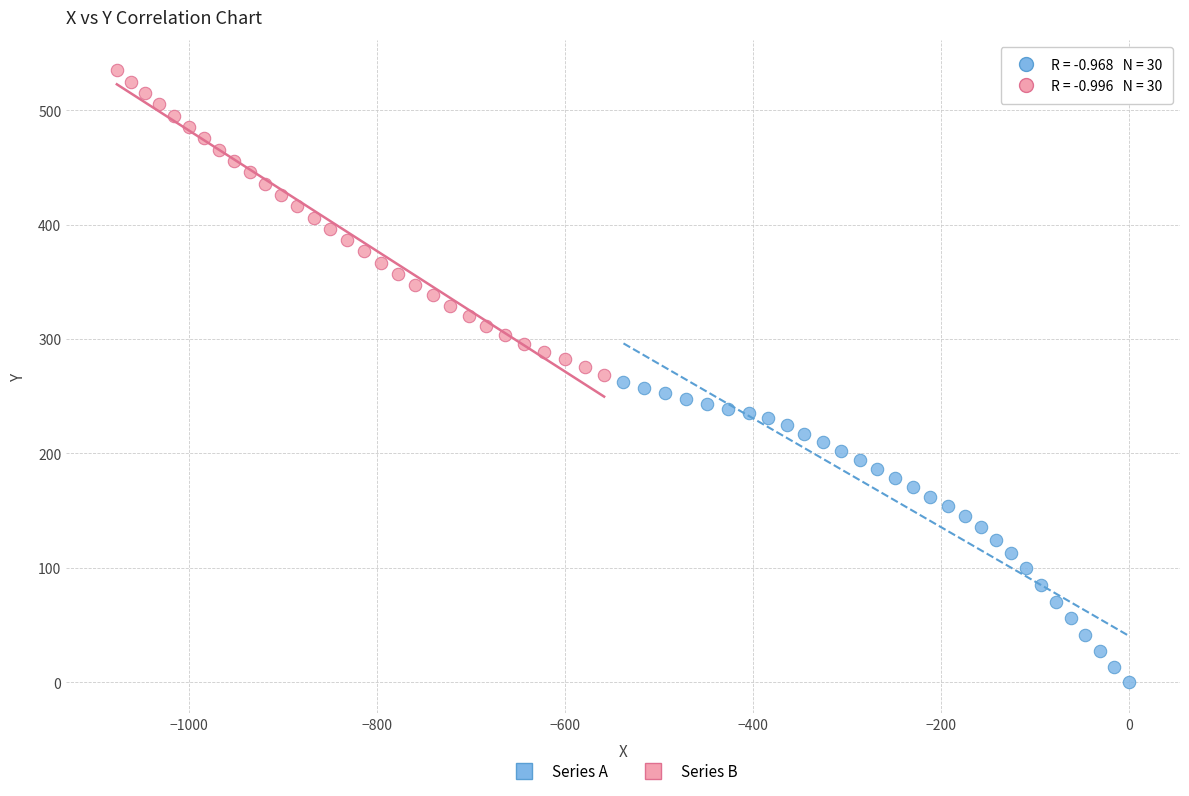

Which series reaches the maximum Y coordinate?

Series B